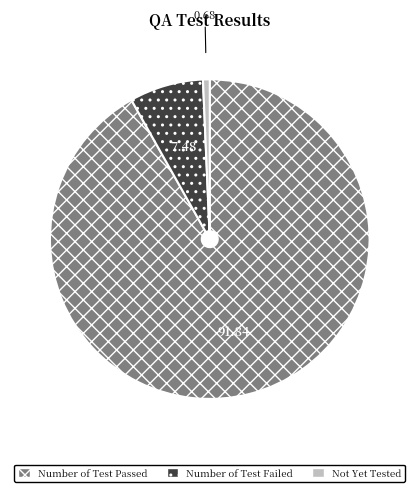

The Number of Test Passed slice represents 84% of the pie. True or false?

False